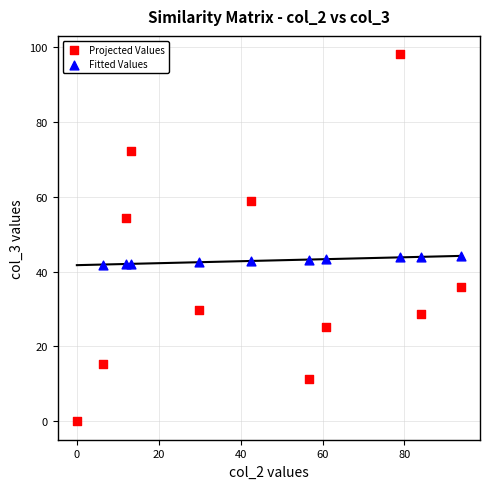

Which series reaches the minimum Y coordinate?

Projected Values